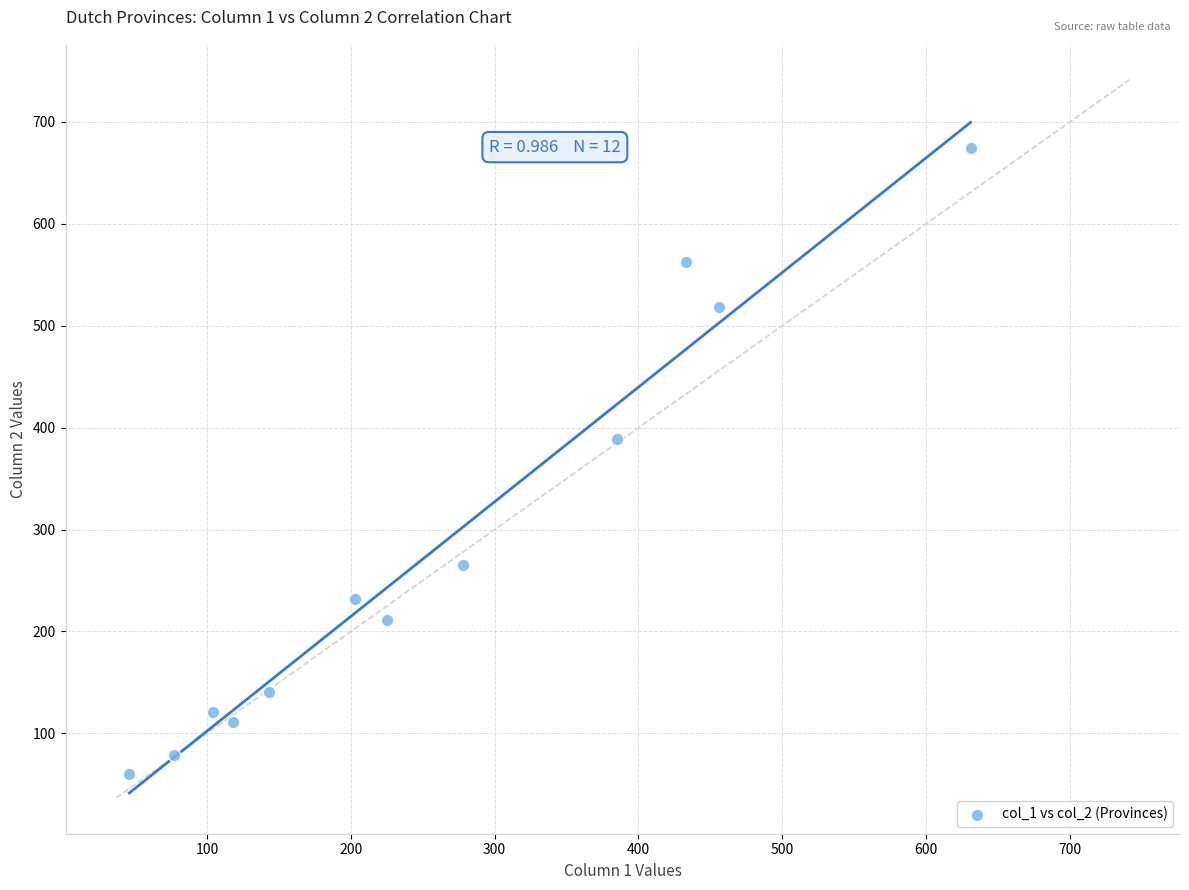

What Y value in the scatter plot is closest to 367?

389